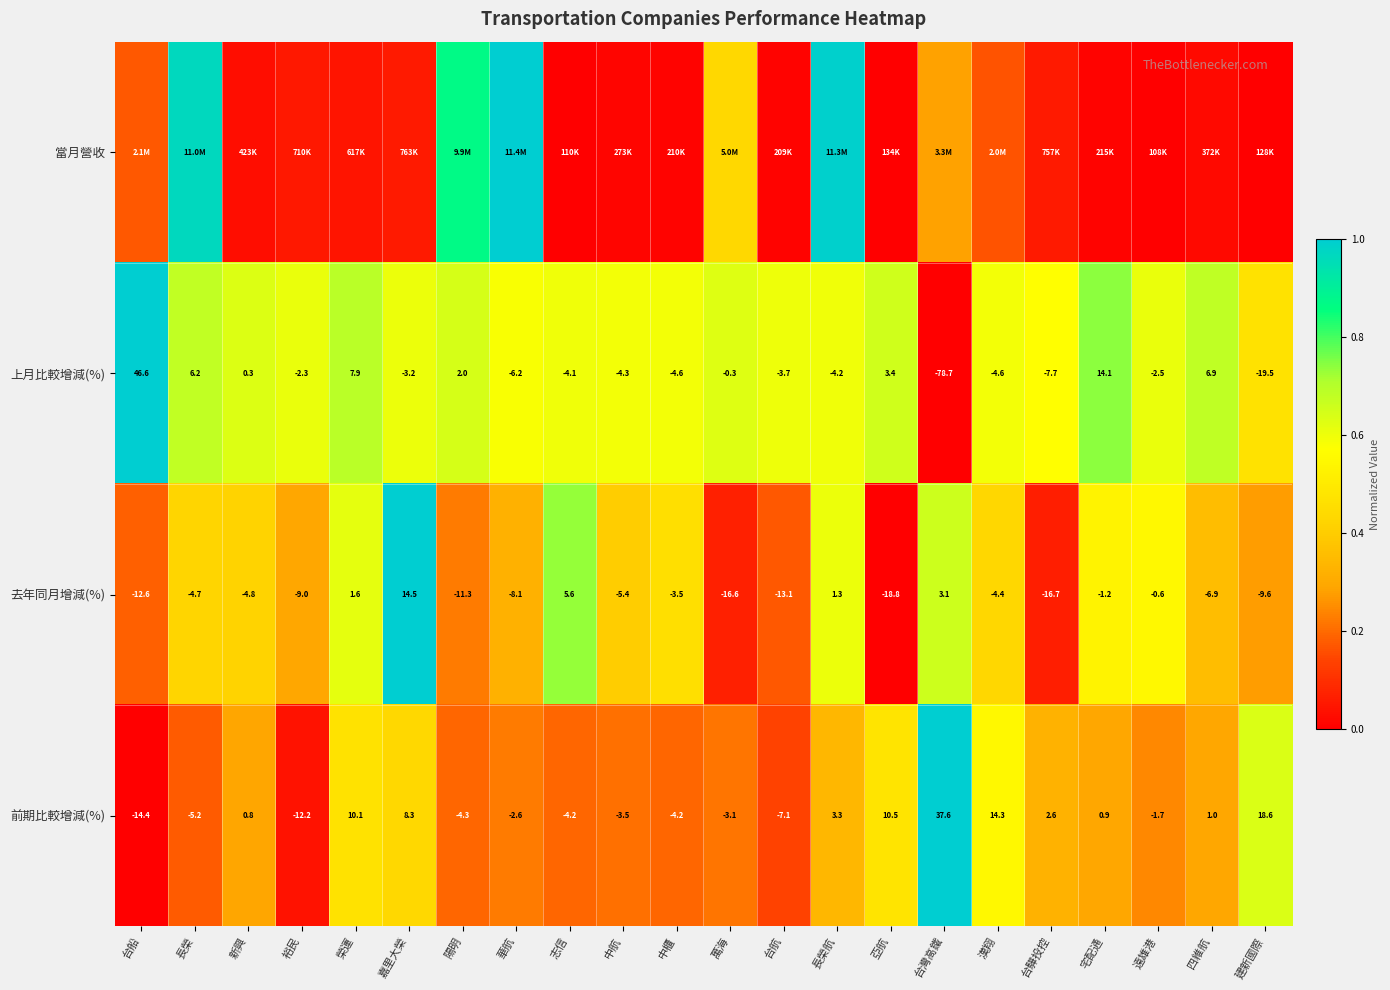

Where does the 上月比較增減(%) series first go above -2?

台船